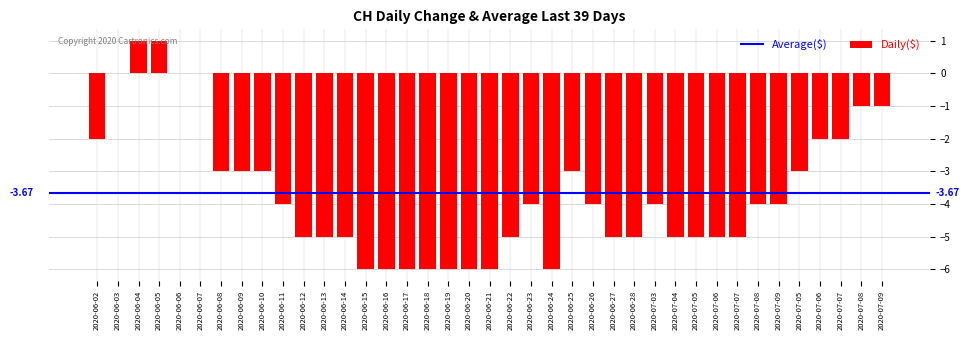

How many categories are shown in the chart?

39